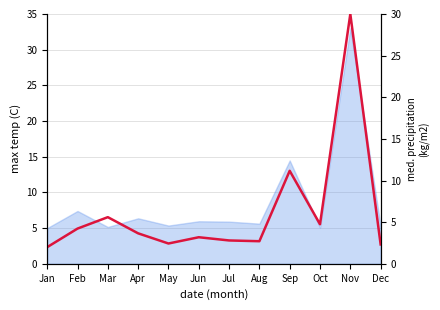

How many points are higher than both their immediate neighbors (excluding endpoints)?

4